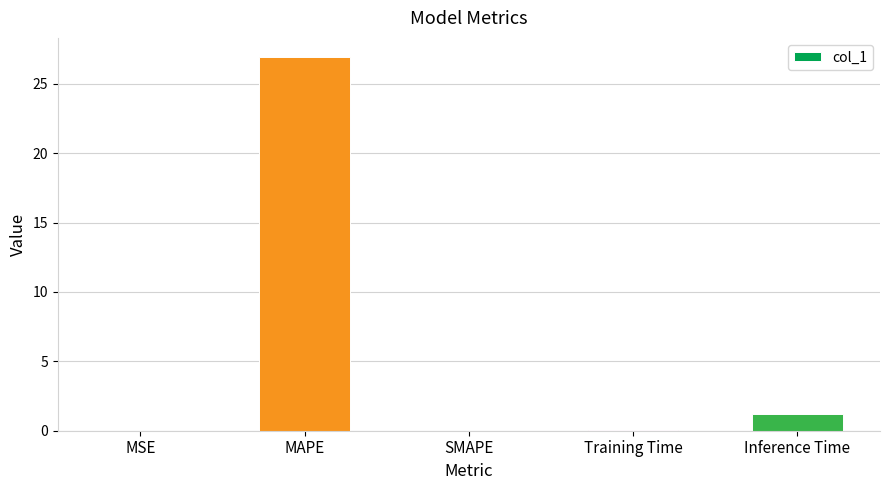

Is it true that the value at SMAPE is -9.1?

False